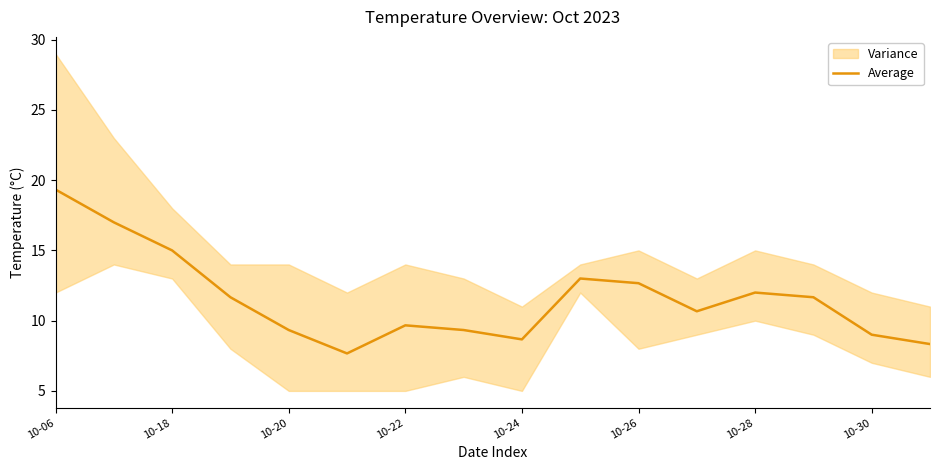

Is it true that Average equals 5.6 at 10-30?

False